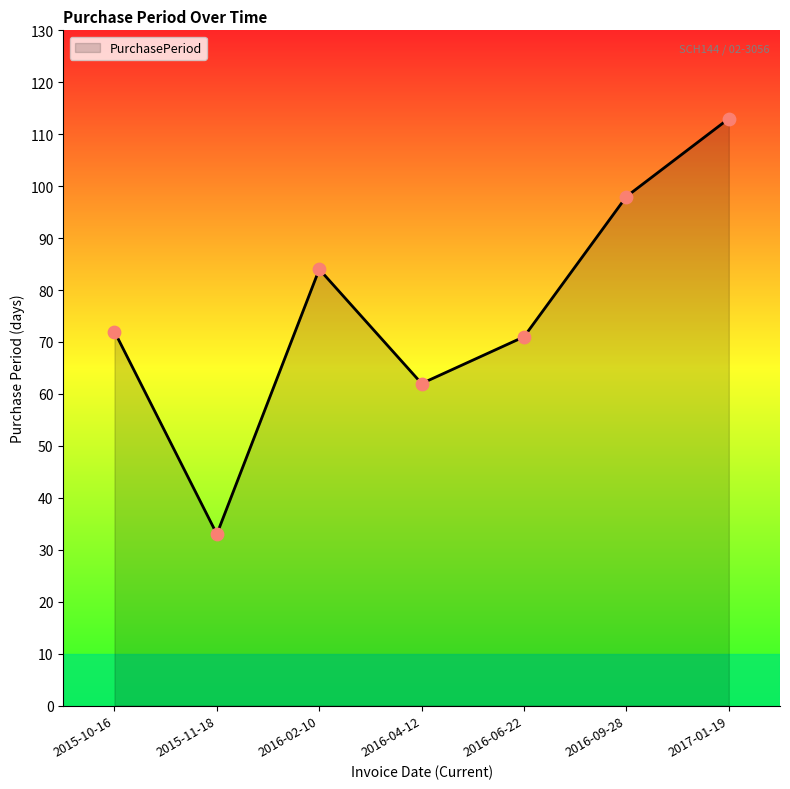

Approximately how many times larger is the value at 2016-04-12 compared to 2016-06-22?

0.9